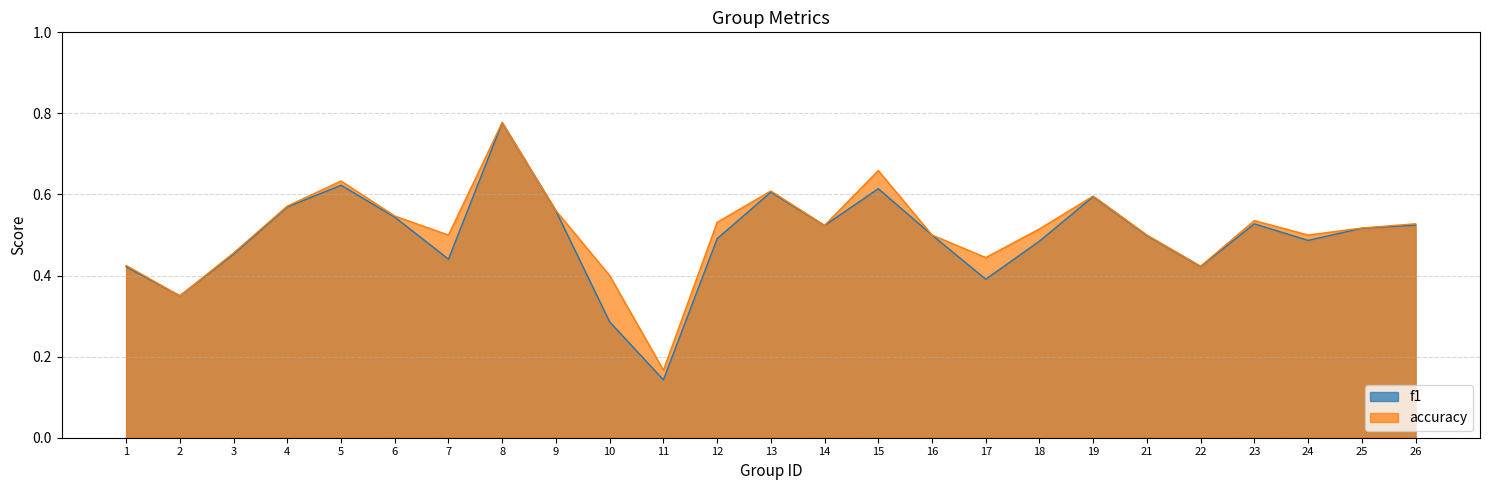

What is the difference between the maximum and minimum values in the accuracy series?

0.6